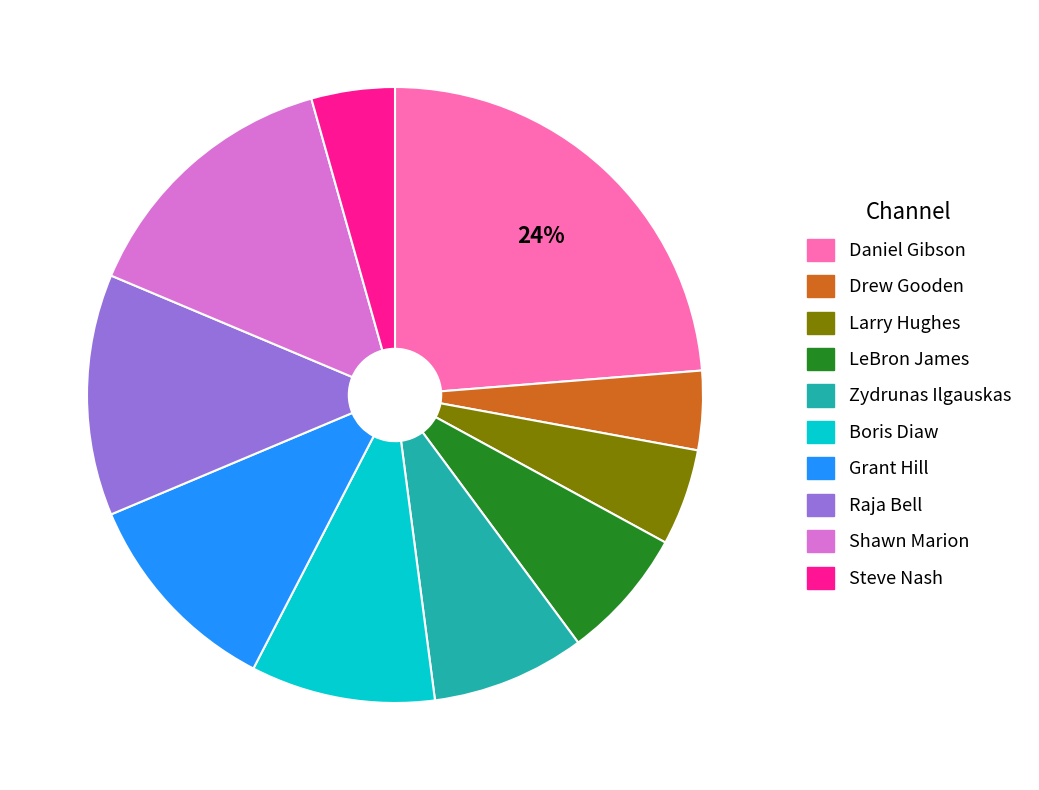

To the nearest percent, what is the difference between the largest and smallest slice percentages?

20%